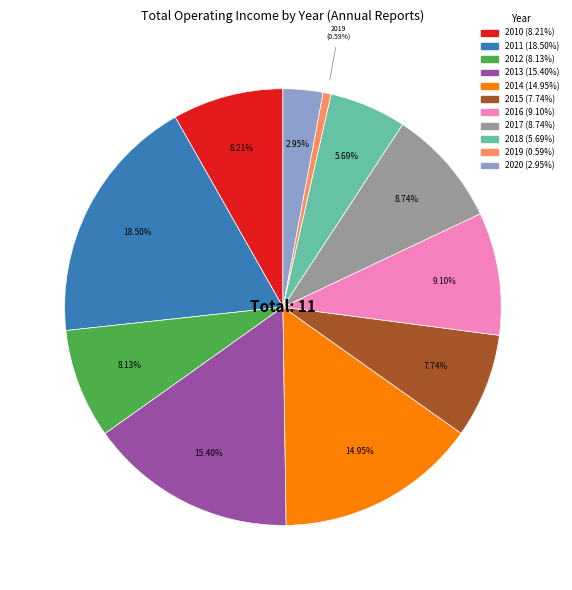

The 2012 slice represents 1% of the pie. True or false?

False